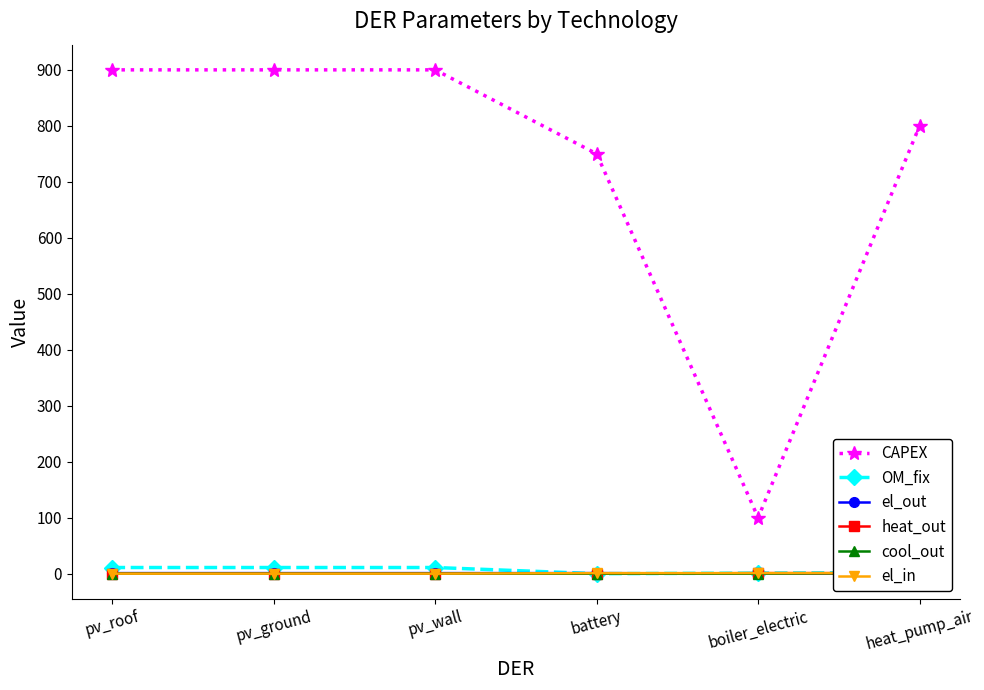

Which series has the largest range (max minus min)?

CAPEX